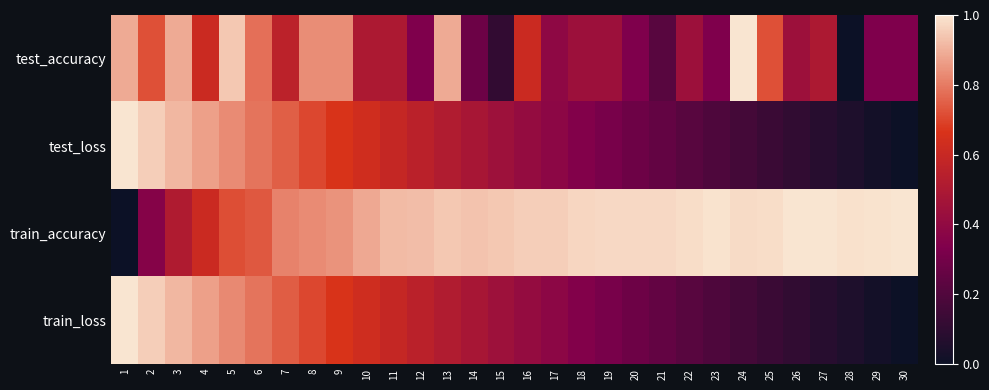

Which has a higher value, 28 or 16?

16